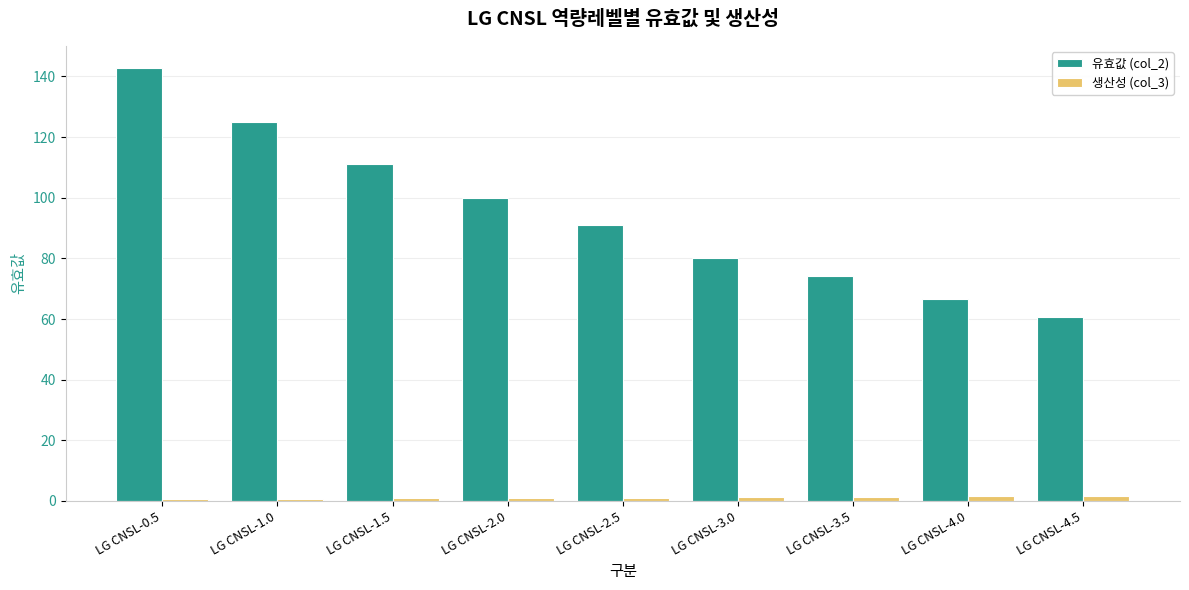

Are the bars horizontal?

No